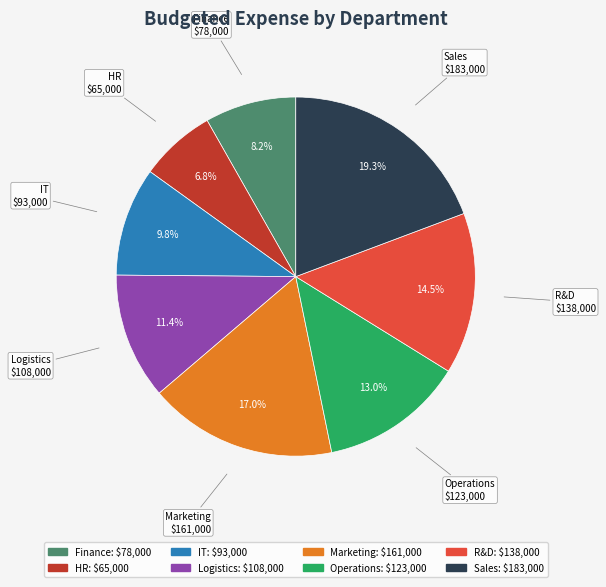

What percentage is the Finance slice, to the nearest percent?

8%